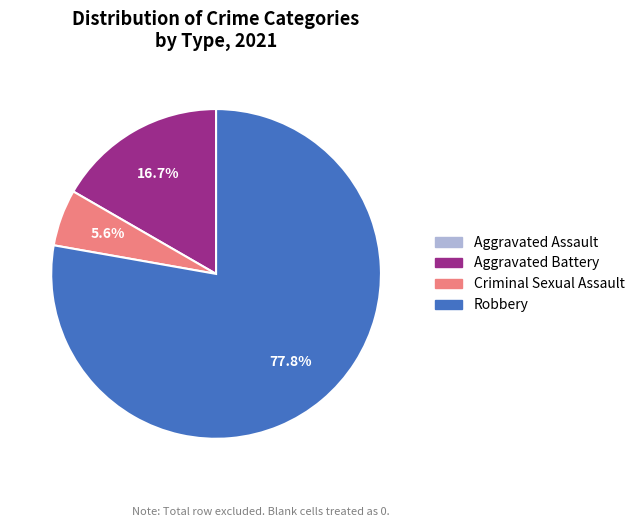

What is the largest slice in the pie chart?

Robbery